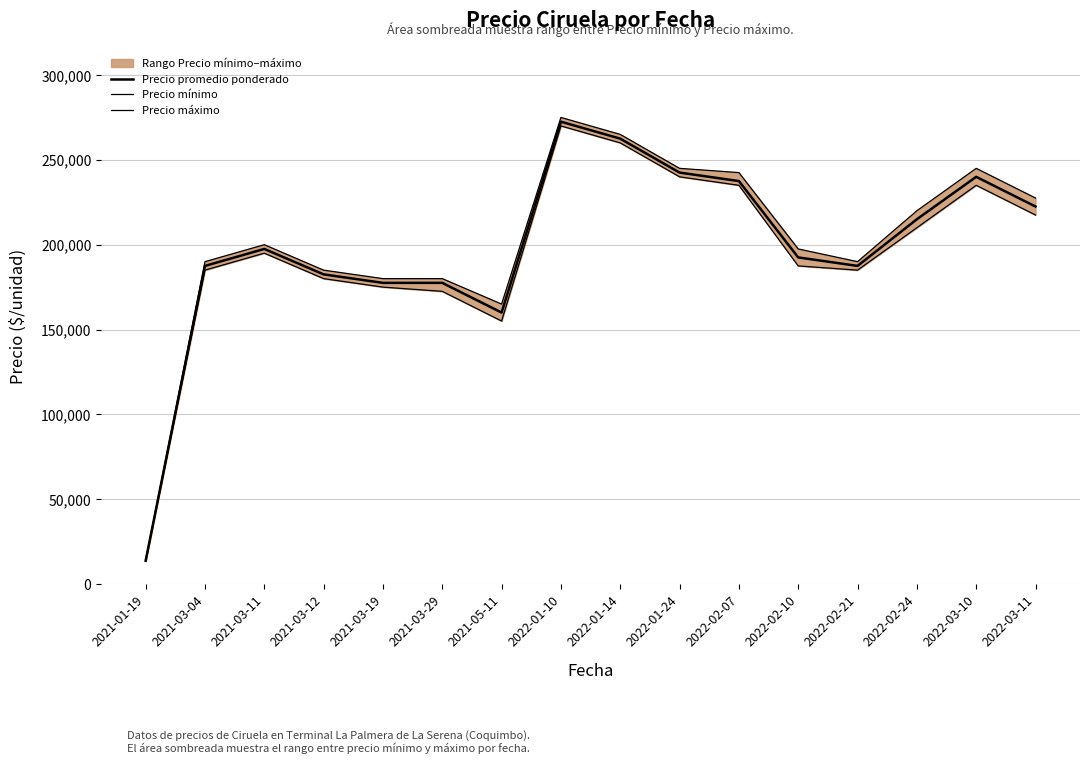

In Precio promedio ponderado, how many points are lower than both neighbors (excluding endpoints)?

2